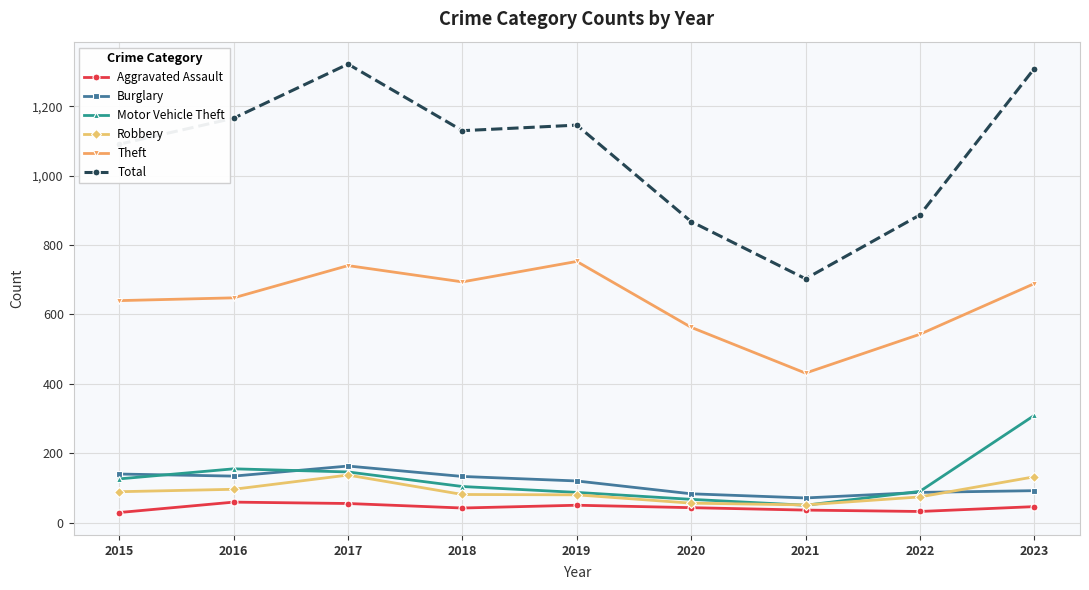

Rank the categories by Total value from highest to lowest.

2017, 2023, 2016, 2019, 2018, 2015, 2022, 2020, 2021